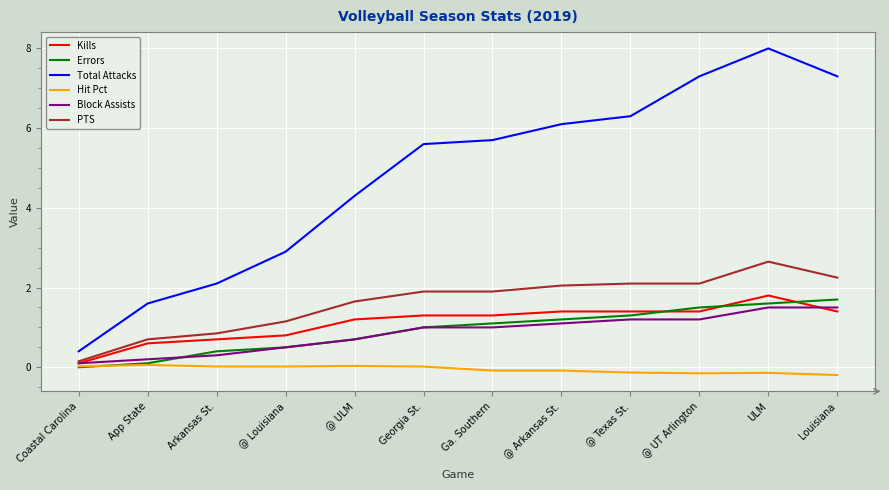

What is the average value of the Kills series?

1.1